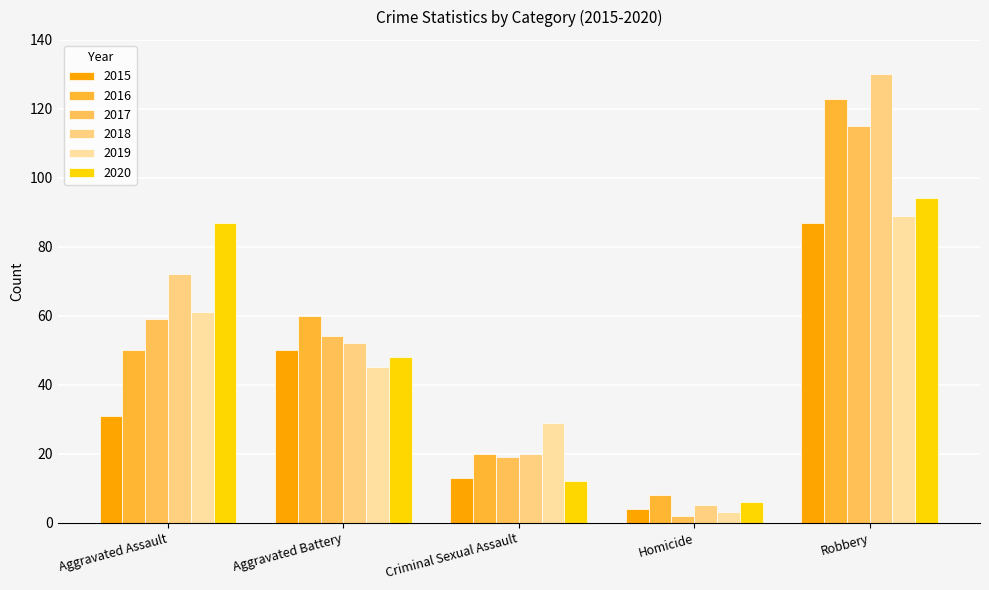

Rank the series at Aggravated Assault from lowest to highest value.

2015, 2016, 2017, 2019, 2018, 2020